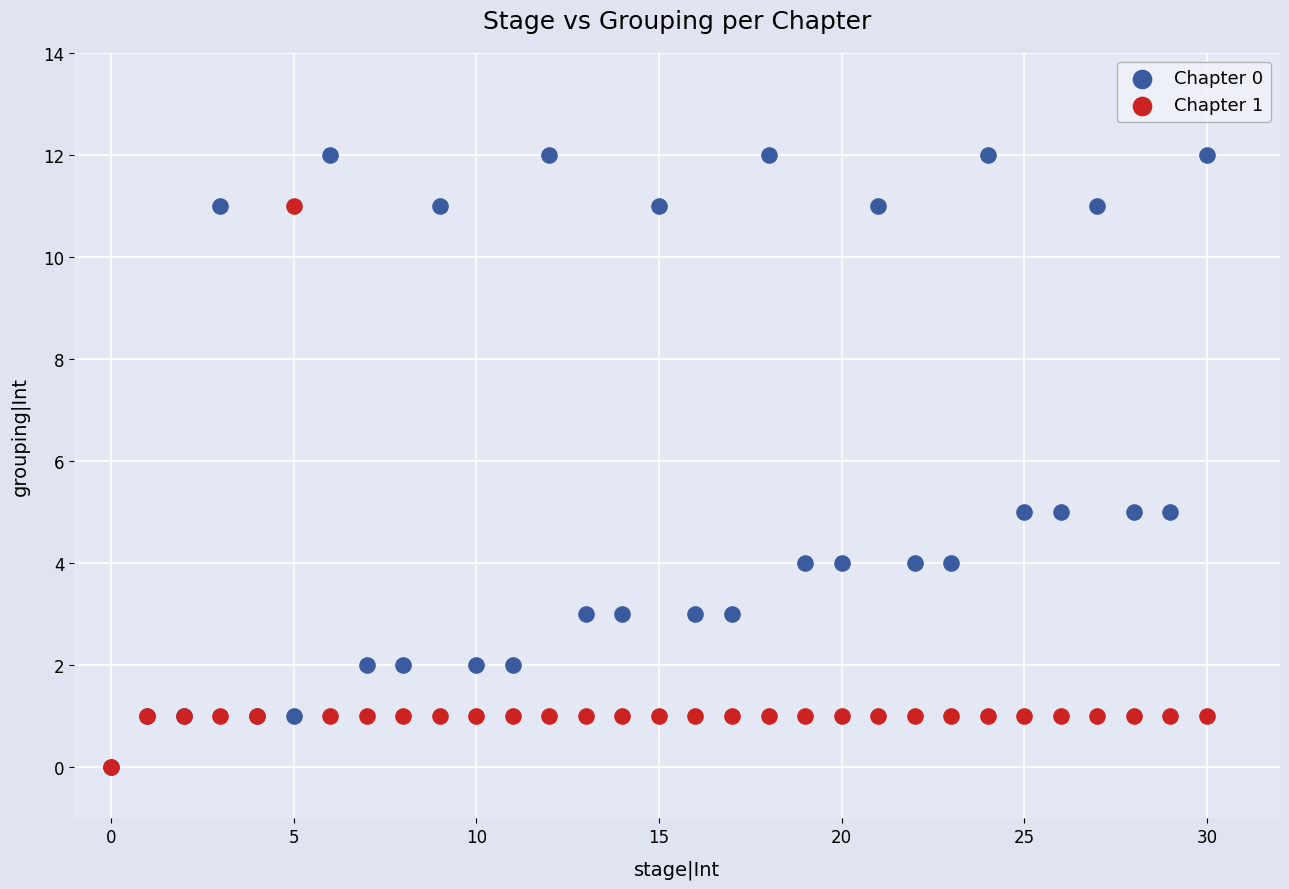

Which series has the widest spread of Y values?

Chapter 0